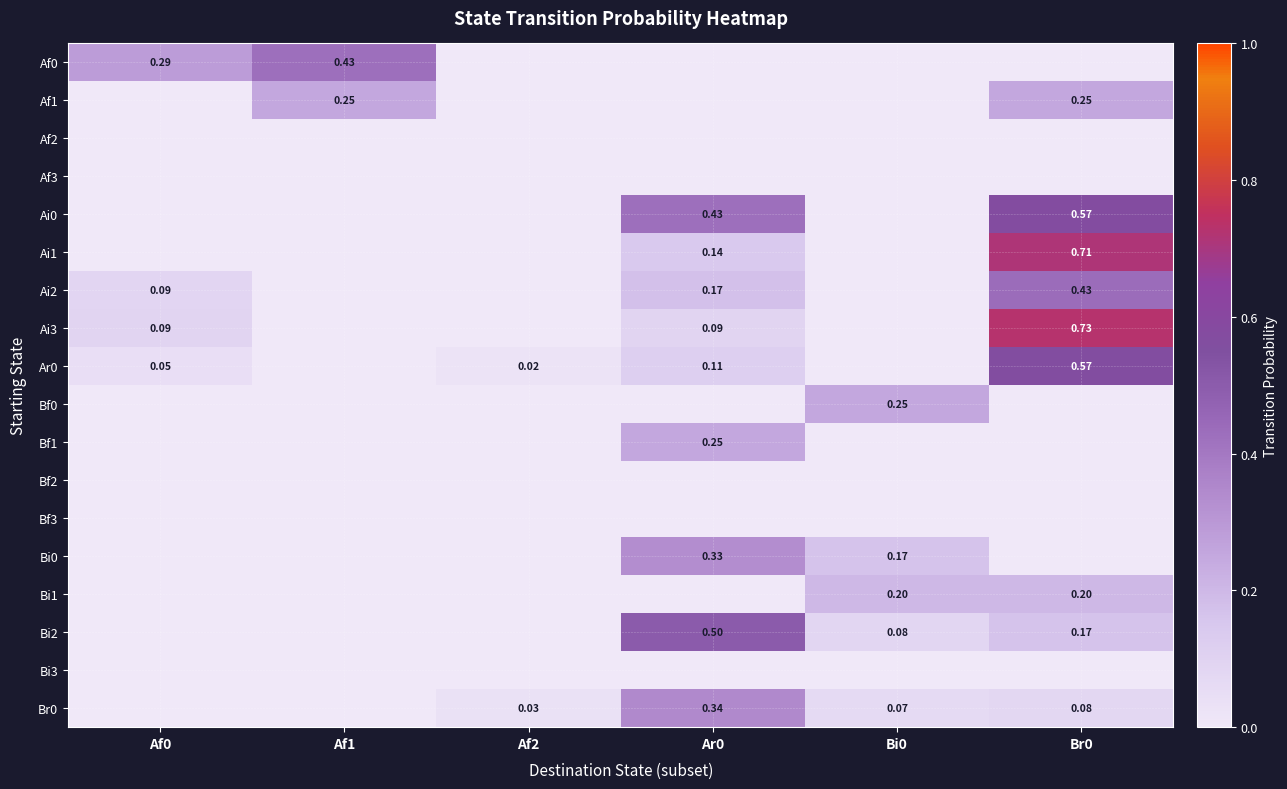

Rank the categories by Bi3 value from highest to lowest.

Af0, Af1, Af2, Ar0, Bi0, Br0